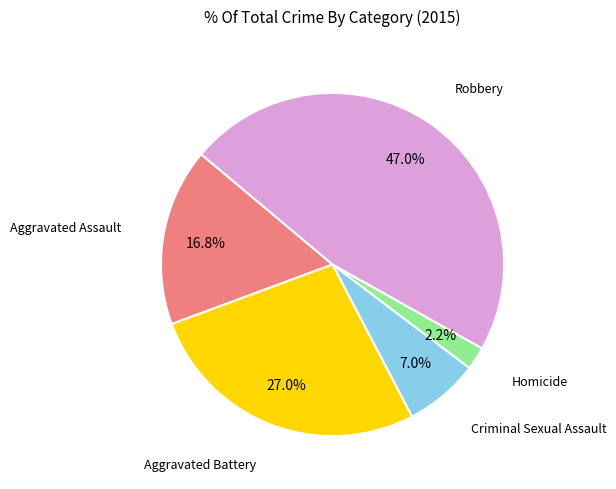

To the nearest percent, what is the average slice percentage?

20%